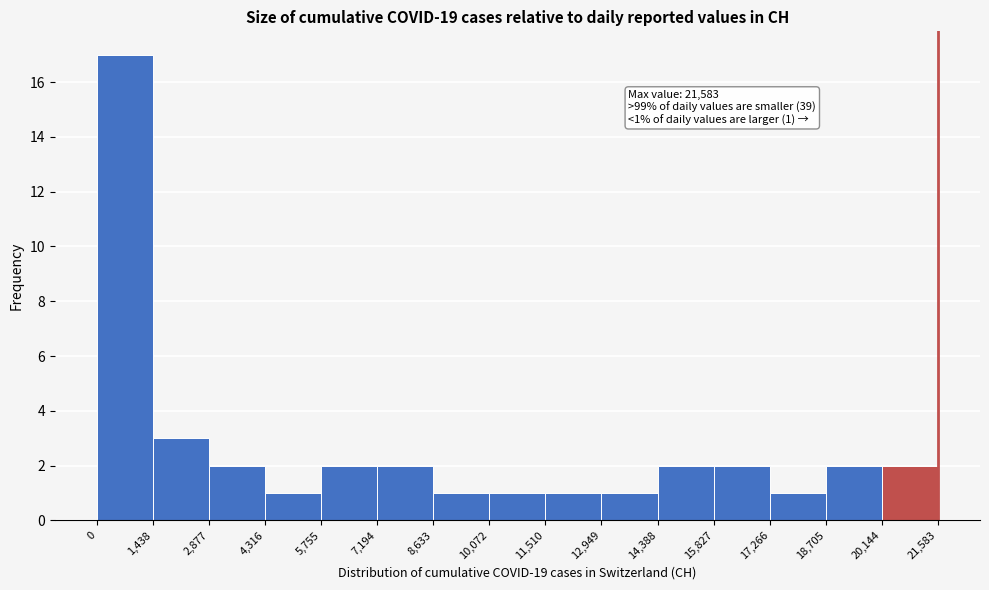

Over which range of the x-axis is the bar tallest?

0 to 1,438